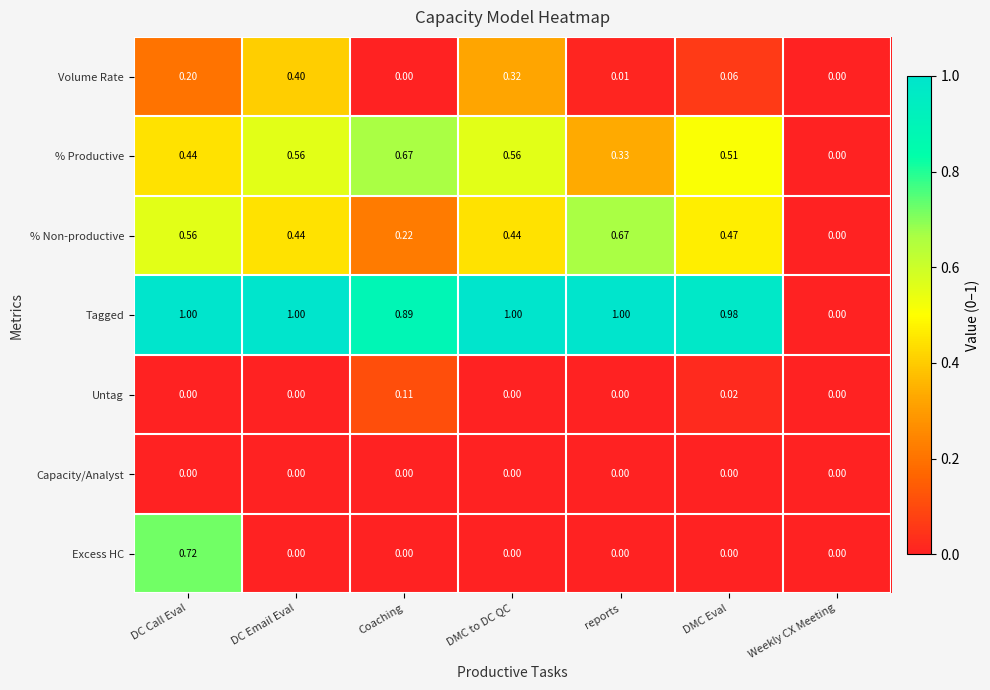

How many distinct data groups are displayed?

7